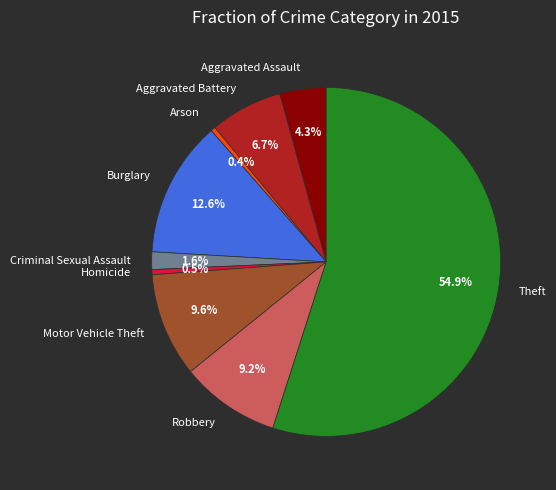

What portion of the pie excludes Criminal Sexual Assault?

98.4%